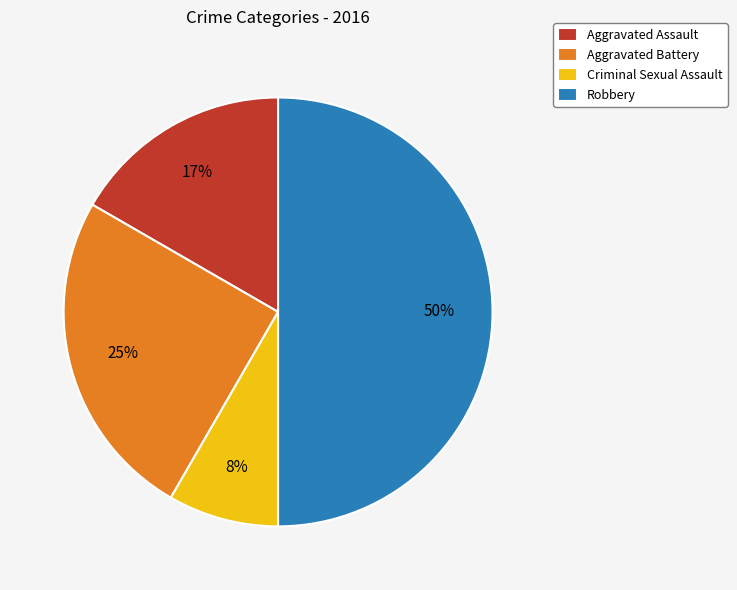

Does Aggravated Battery represent more than half of the total?

No